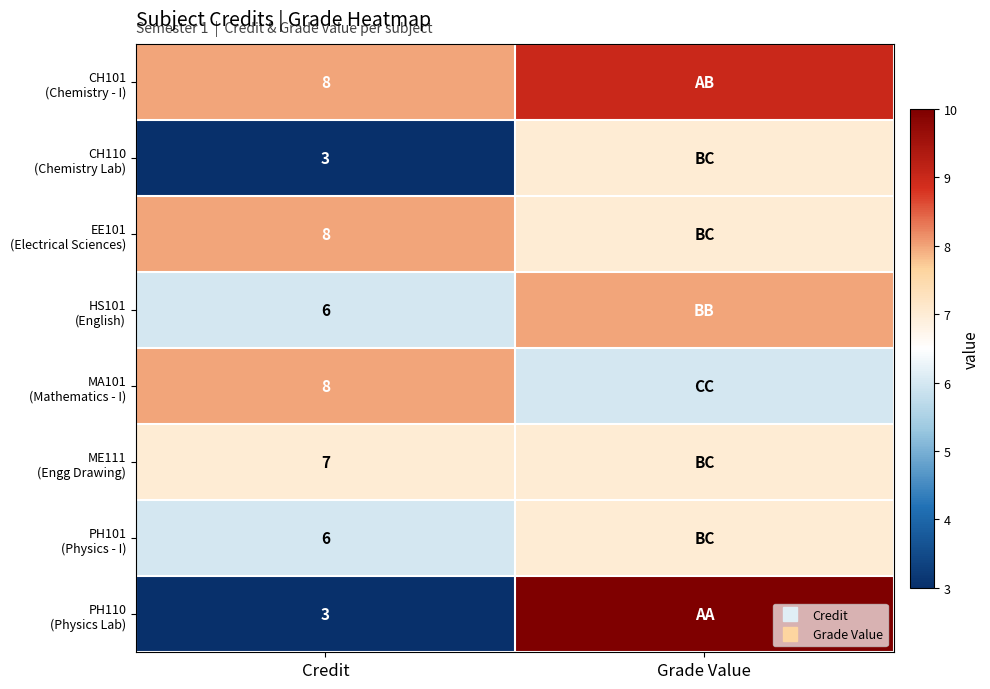

At Grade Value, list the series in order from largest to smallest.

PH110 (Physics Lab), CH101 (Chemistry - I), HS101 (English), CH110 (Chemistry Lab), EE101 (Electrical Sciences), ME111 (Engg Drawing), PH101 (Physics - I), MA101 (Mathematics - I)